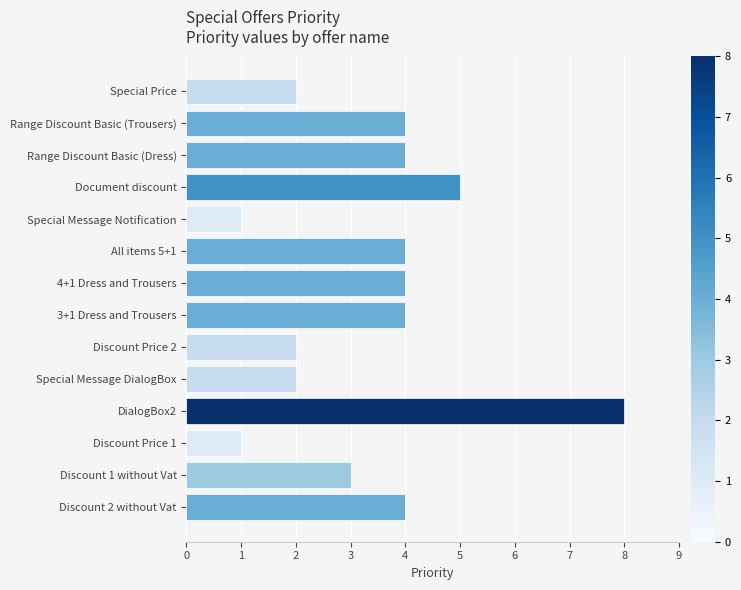

The chart shows a value of 5 at Discount 2 without Vat. True or false?

False